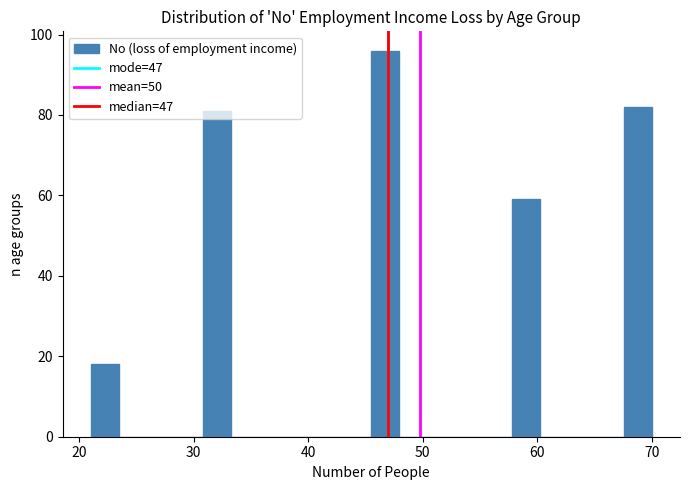

Read against the x-axis, roughly where is the centre of the tallest bar?

47